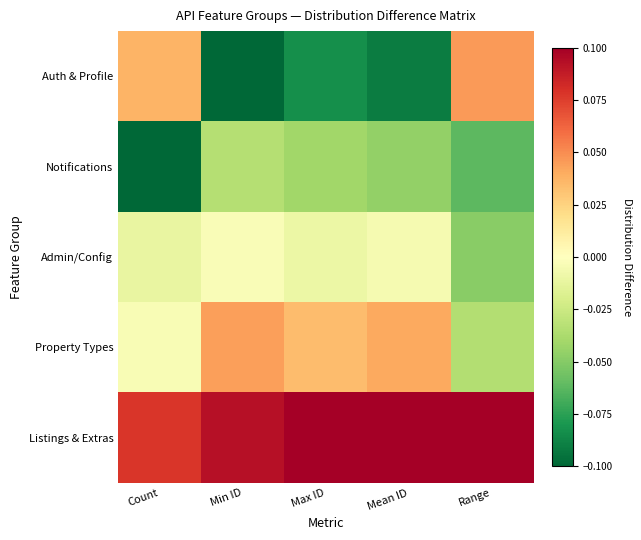

What is the greatest value displayed?

0.1